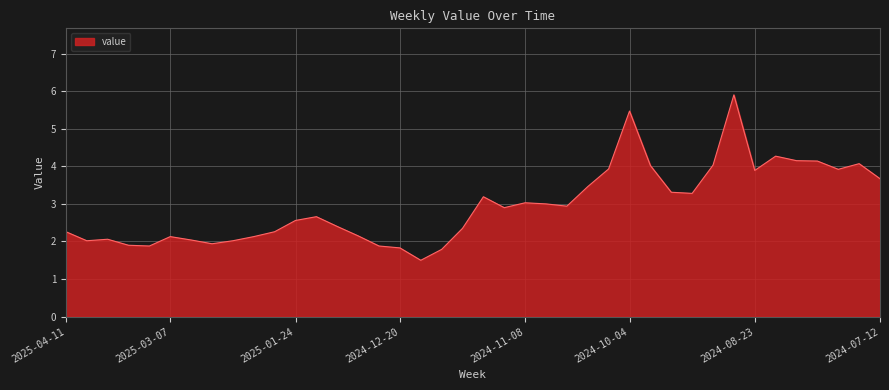

What is the maximum value shown in the chart?

5.9